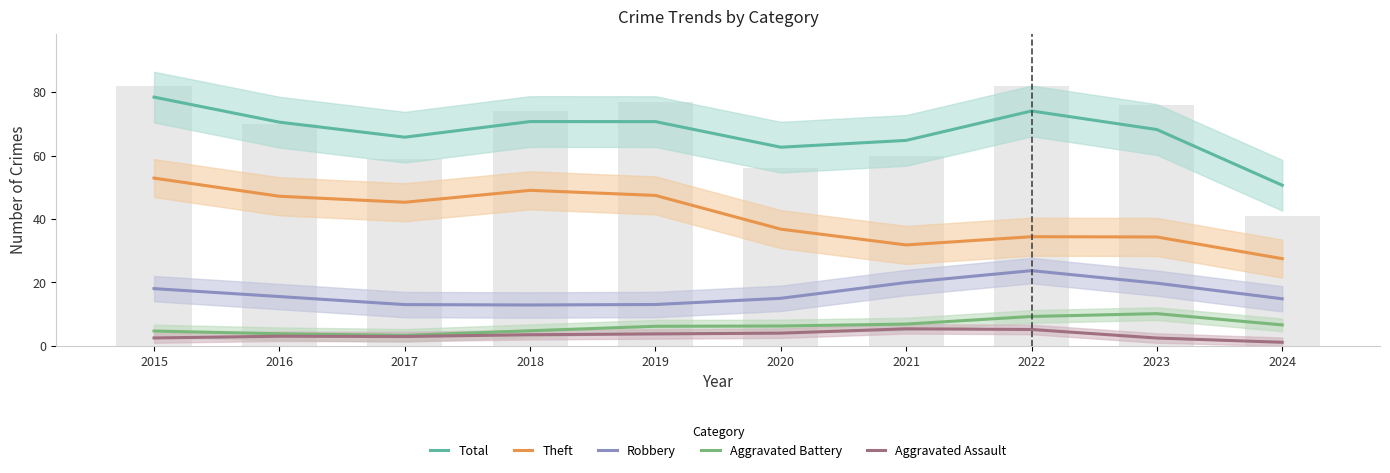

What is the difference between the Theft values at 2020 and 2022?

2.4